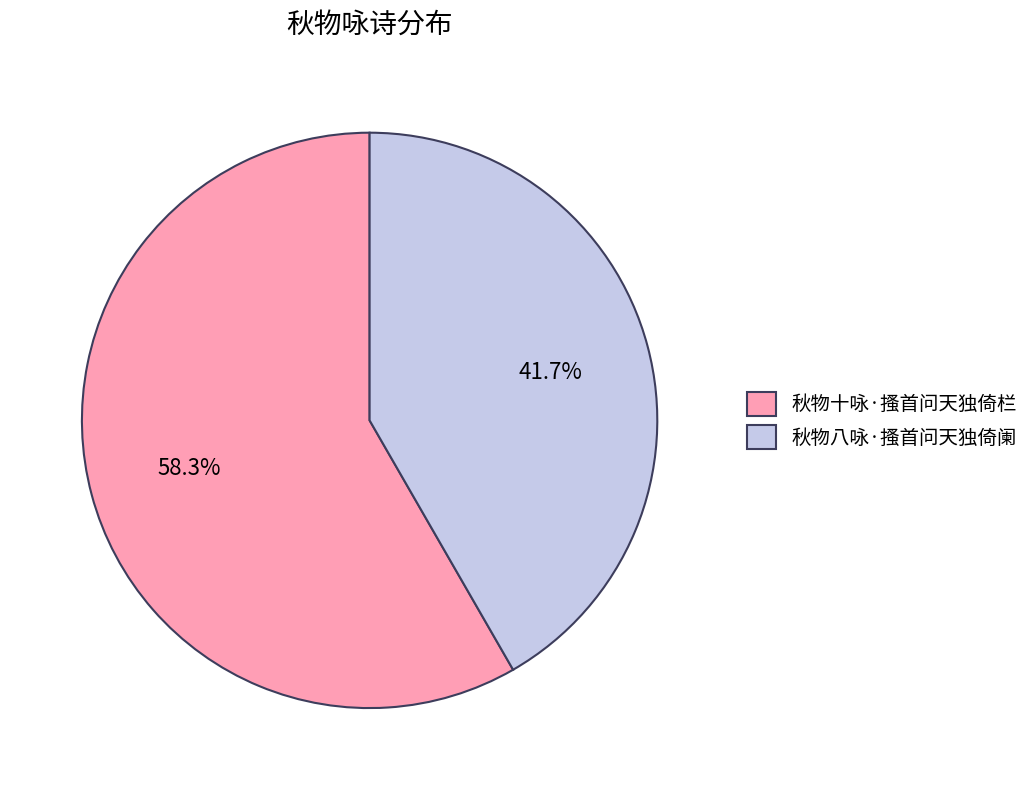

To the nearest percent, what percentage of the pie is 秋物十咏·搔首问天独倚栏?

58%